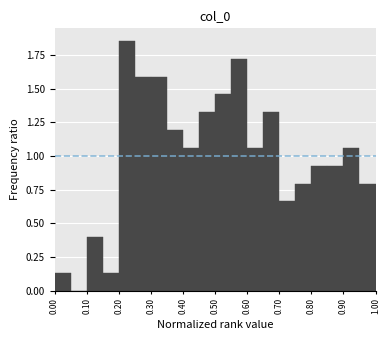

Reading left to right, transcribe this chart: for each bar, give the range it covers on the x-axis and its height. The values are not printed on the chart, so give them approximately, as read against the axis.

0.00 to 0.05: 0.15
0.05 to 0.10: 0
0.10 to 0.15: 0.40
0.15 to 0.20: 0.15
0.20 to 0.25: 1.85
0.25 to 0.30: 1.60
0.30 to 0.35: 1.60
0.35 to 0.40: 1.20
0.40 to 0.45: 1.05
0.45 to 0.50: 1.30
0.50 to 0.55: 1.45
0.55 to 0.60: 1.70
0.60 to 0.65: 1.05
0.65 to 0.70: 1.30
0.70 to 0.75: 0.65
0.75 to 0.80: 0.80
0.80 to 0.85: 0.95
0.85 to 0.90: 0.95
0.90 to 0.95: 1.05
0.95 to 1.00: 0.80